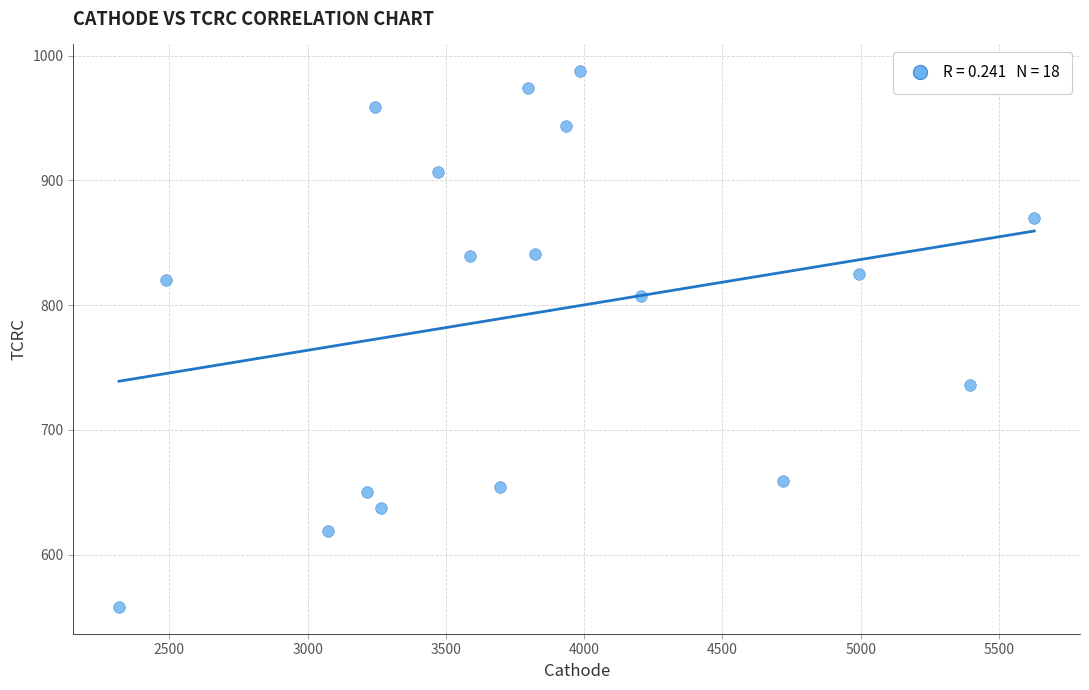

What is the range of Y values (max minus min)?

429.5